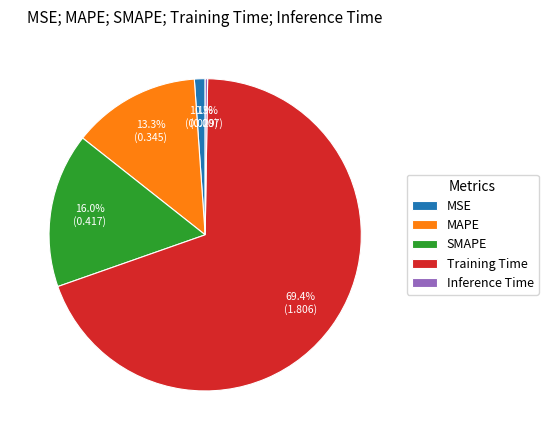

Which category accounts for the majority?

Training Time